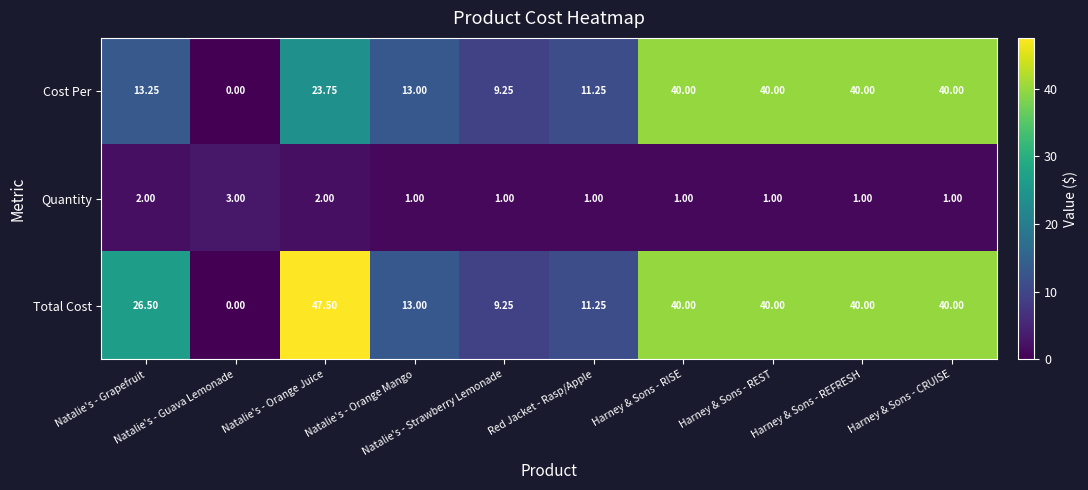

Rank the series by their maximum value, from lowest to highest.

Quantity, Cost Per, Total Cost